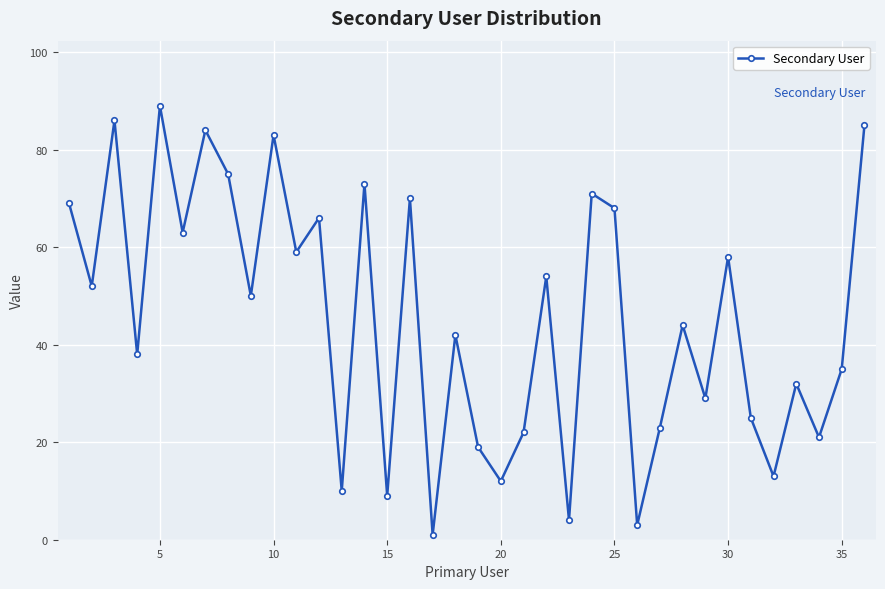

What is the maximum value shown in the chart?

89